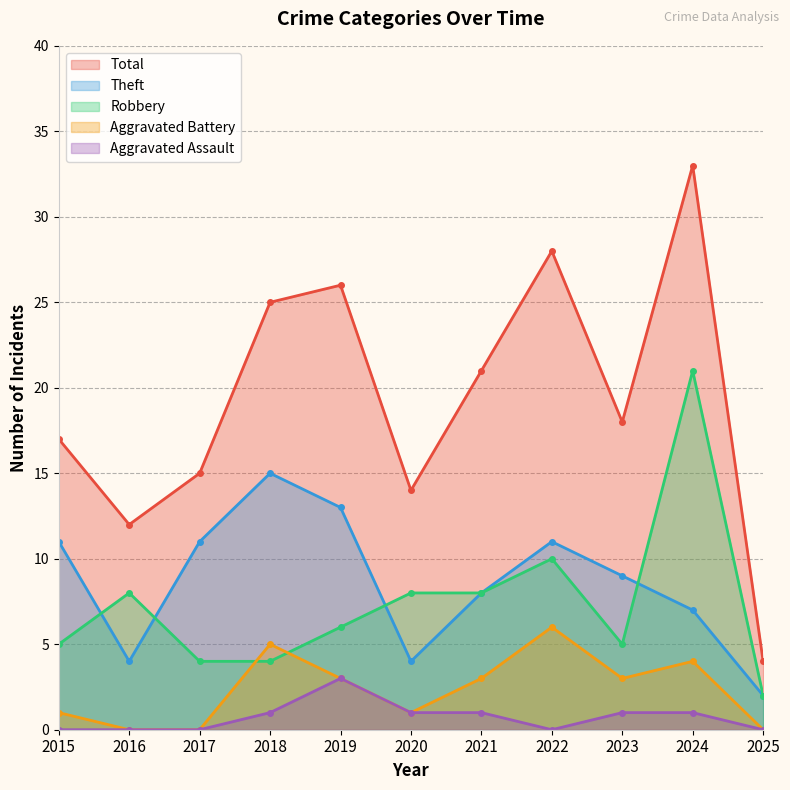

True or false: Robbery and Aggravated Assault cross at least once.

False